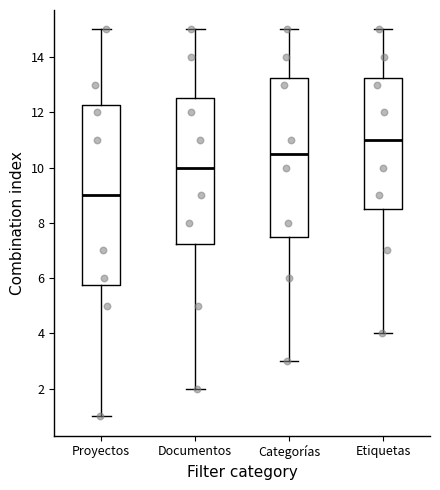

Where does the upper whisker of the box for Proyectos end on the y-axis? The values are not printed on the chart, so give them approximately, as read against the axis.

15.0